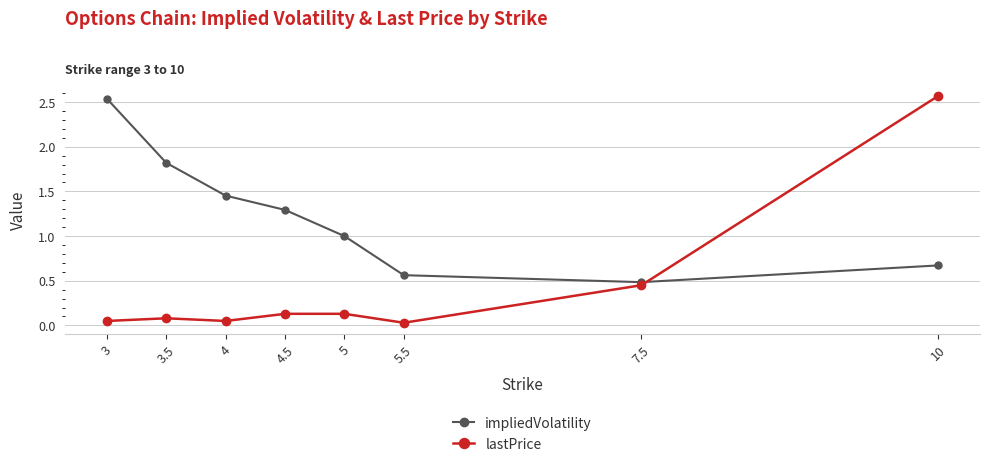

Is this an area chart (filled region under the line)?

No